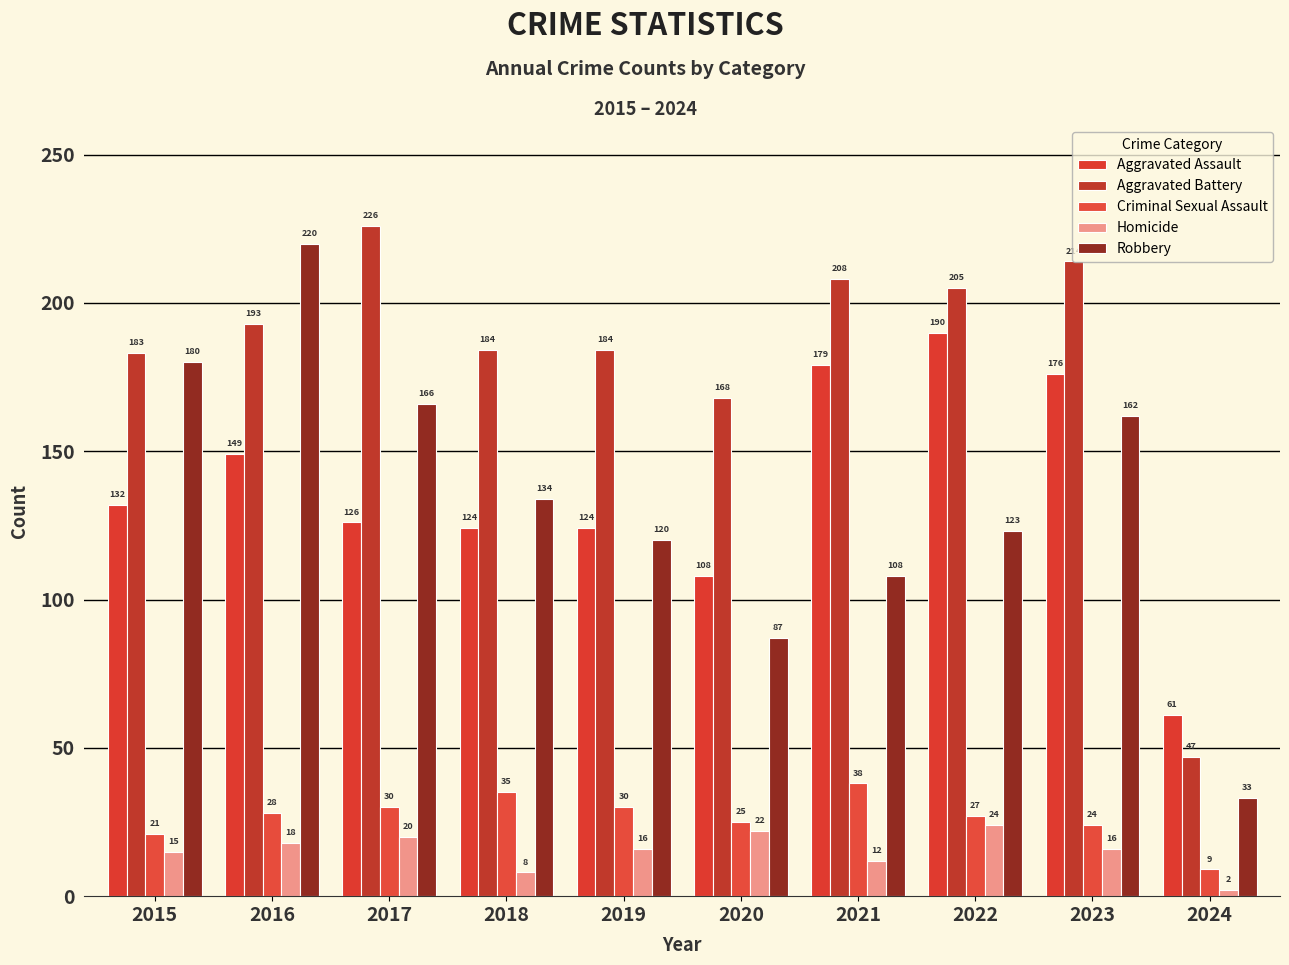

What is the value of the Robbery bar at the 3rd from the left?

166